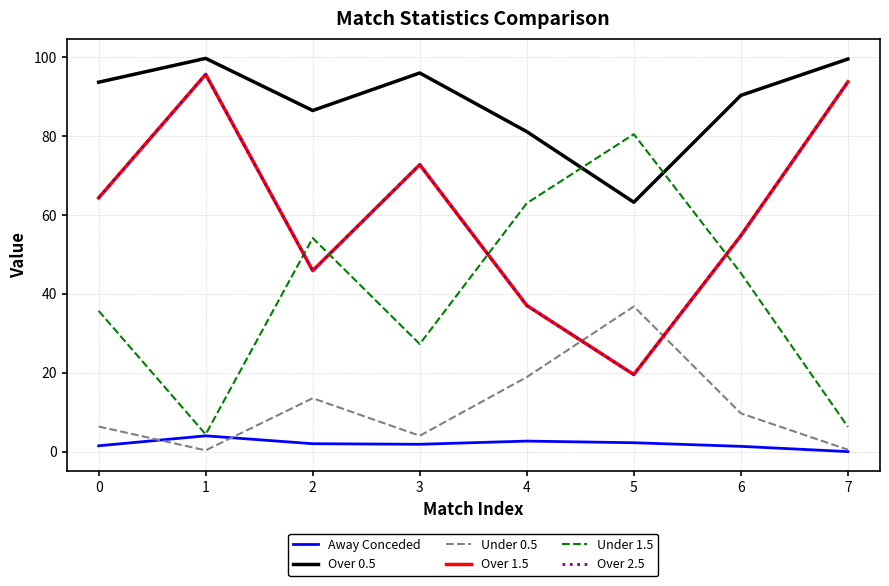

Is this an area chart (filled region under the line)?

No